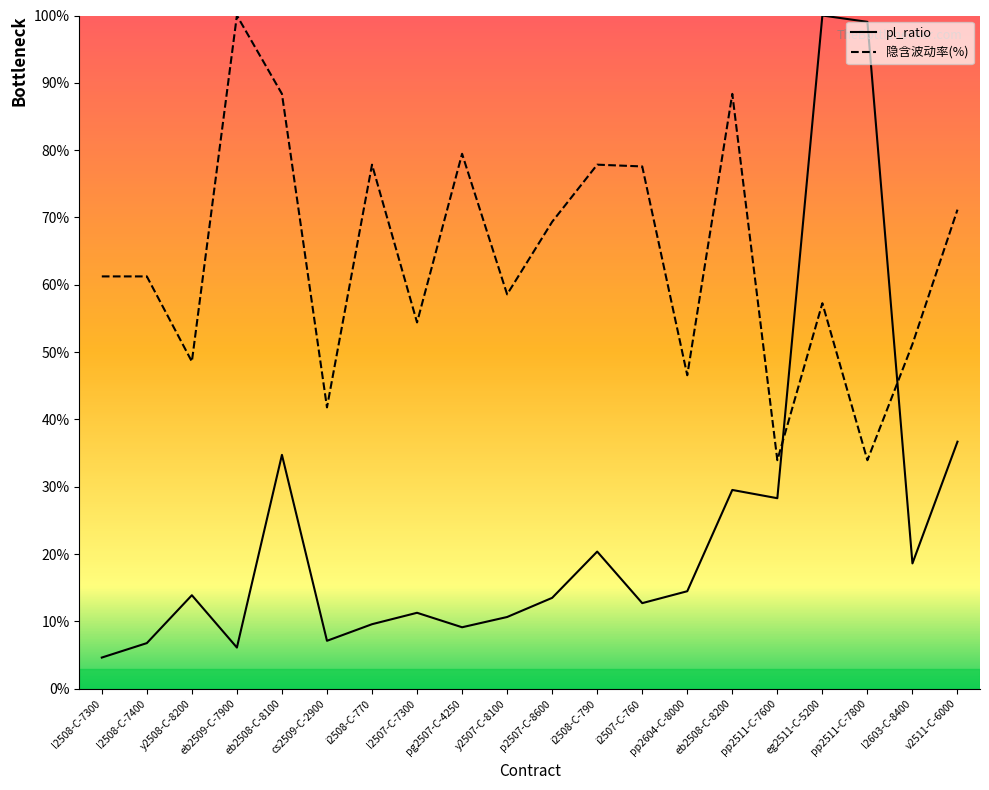

Reading right to left, what are all the values shown in this chart?

pl_ratio: 36.7	18.6	99.1	100.0	28.3	29.5	14.5	12.7	20.4	13.5	10.7	9.1	11.3	9.6	7.1	34.7	6.1	13.9	6.8	4.6
隐含波动率(%): 71.2	51.2	33.9	57.3	33.9	88.4	46.6	77.6	77.8	69.4	58.6	79.5	54.4	77.8	41.8	88.4	100.0	48.6	61.2	61.2